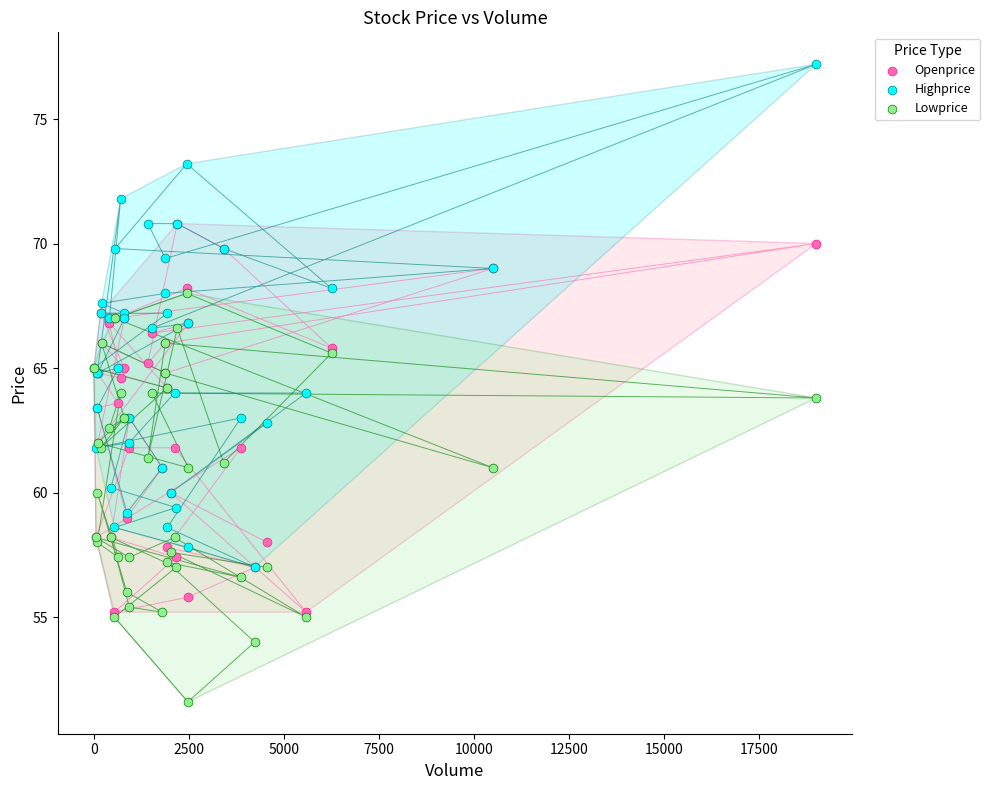

Which series has the widest spread of Y values?

Highprice